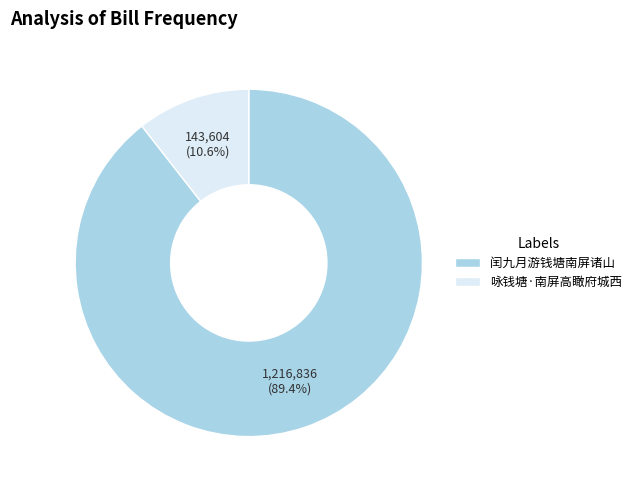

How many slices are in this pie chart?

2